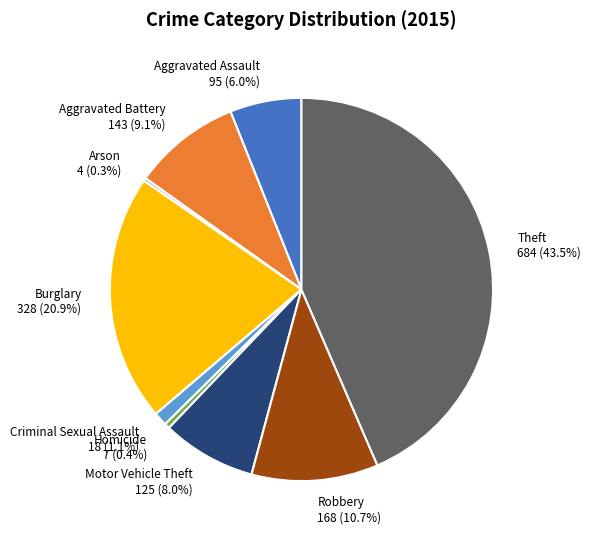

Which category has the biggest portion of the pie?

Theft